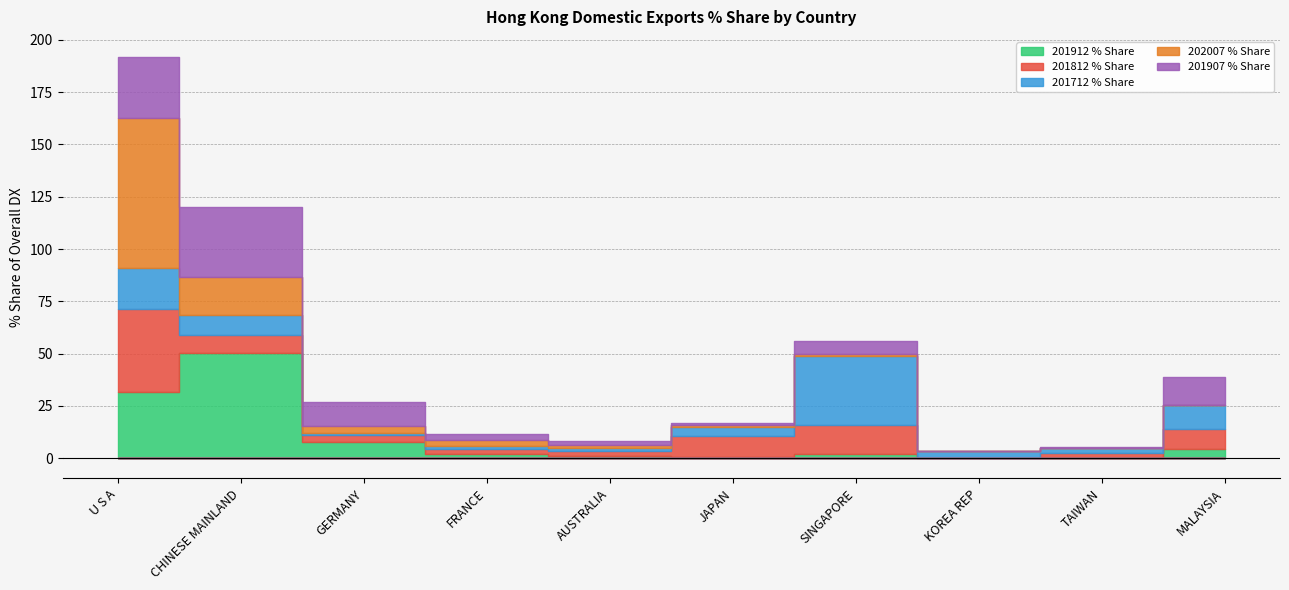

What is the difference between the highest and lowest values at KOREA REP?

3.4